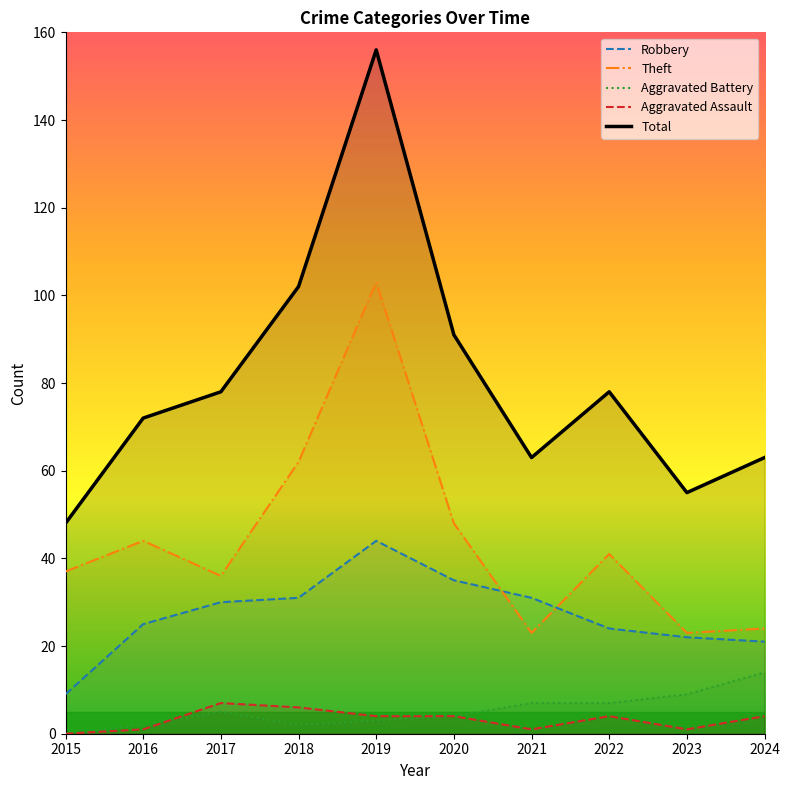

Reading left to right, extract all data points from this chart.

Robbery: 2015=9	2016=25	2017=30	2018=31	2019=44	2020=35	2021=31	2022=24	2023=22	2024=21
Theft: 2015=37	2016=44	2017=36	2018=62	2019=103	2020=48	2021=23	2022=41	2023=23	2024=24
Aggravated Battery: 2015=0	2016=2	2017=5	2018=2	2019=3	2020=4	2021=7	2022=7	2023=9	2024=14
Aggravated Assault: 2015=0	2016=1	2017=7	2018=6	2019=4	2020=4	2021=1	2022=4	2023=1	2024=4
Total: 2015=48	2016=72	2017=78	2018=102	2019=156	2020=91	2021=63	2022=78	2023=55	2024=63